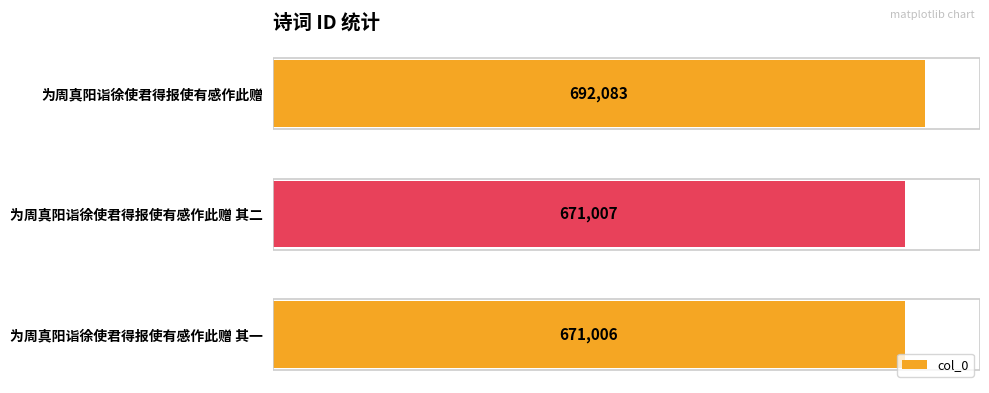

How many distinct data groups are displayed?

1